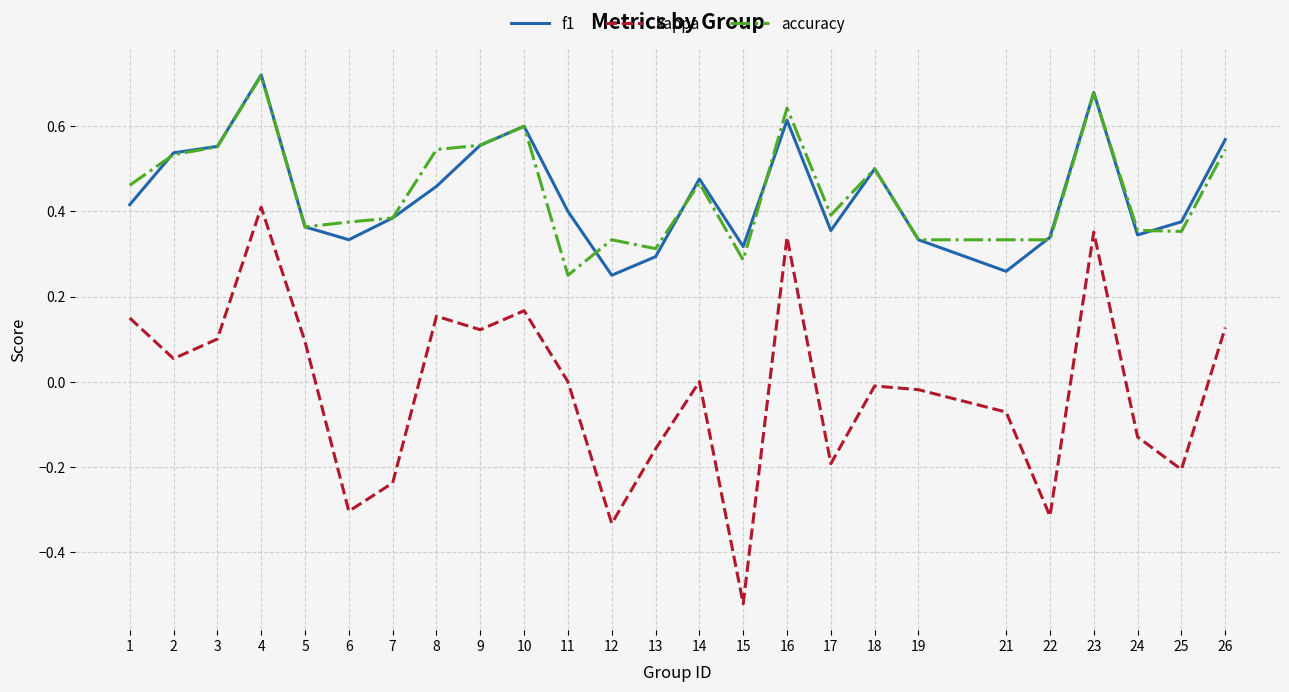

At which label does kappa reach its peak?

4